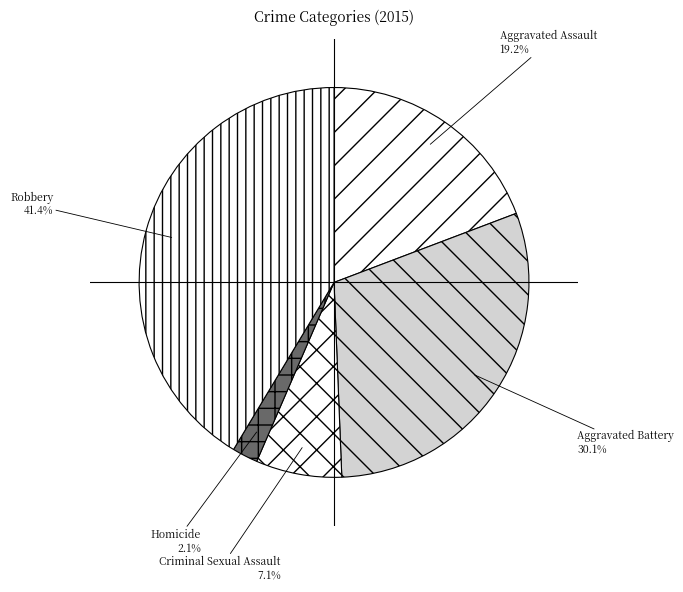

Between Aggravated Assault and Aggravated Battery, which is larger?

Aggravated Battery